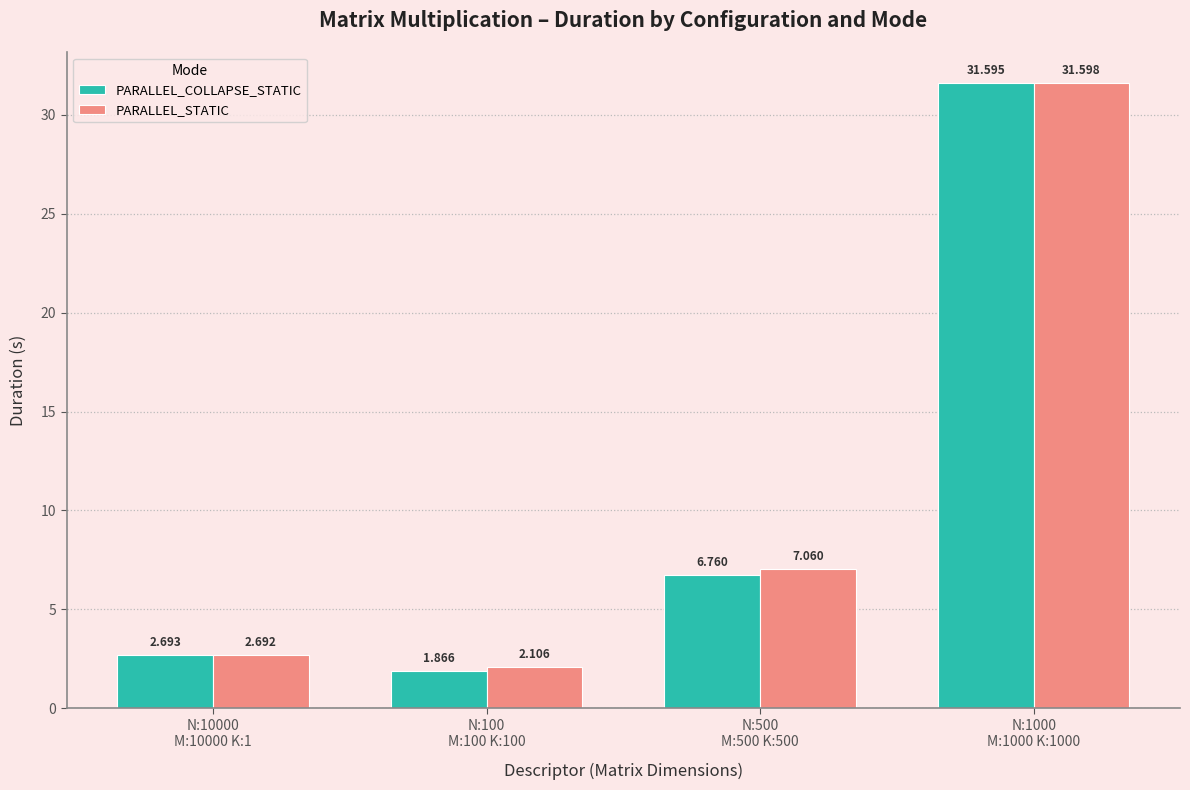

Which series has the largest total across all categories?

PARALLEL_STATIC